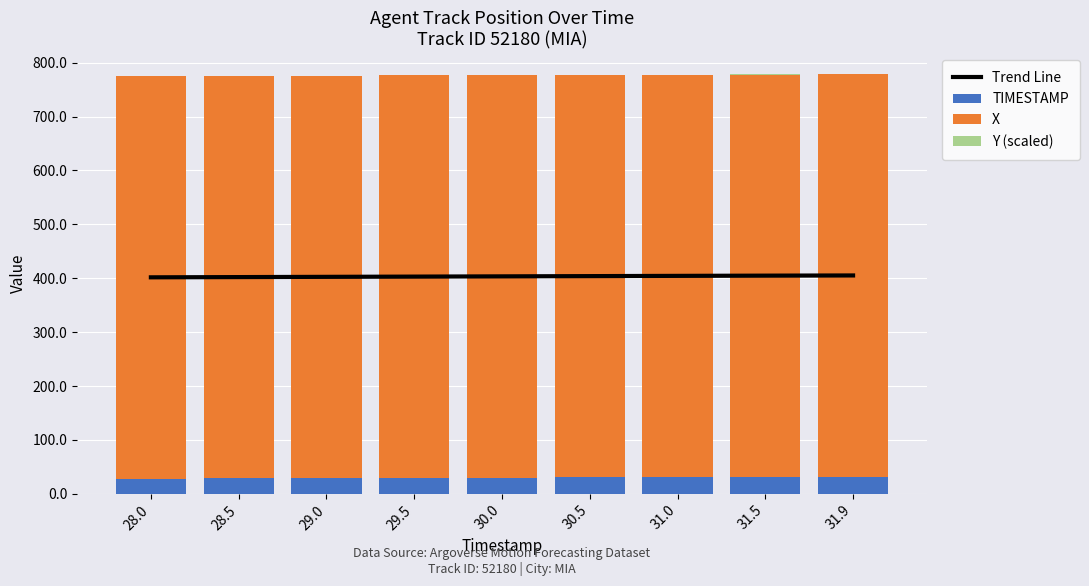

What is the difference between the TIMESTAMP values at 30.5 and 29.0?

1.5